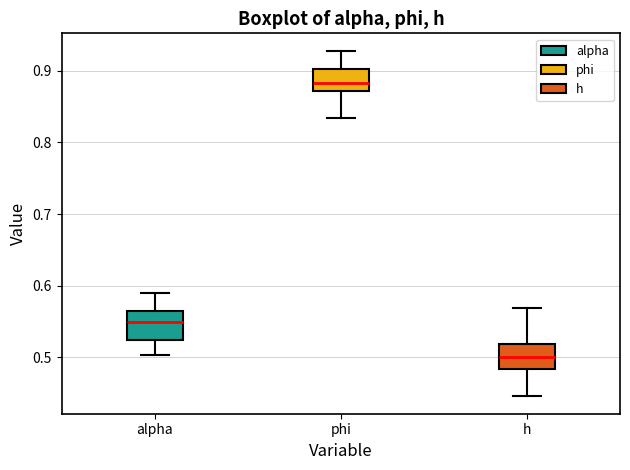

Which box has the highest median line?

phi